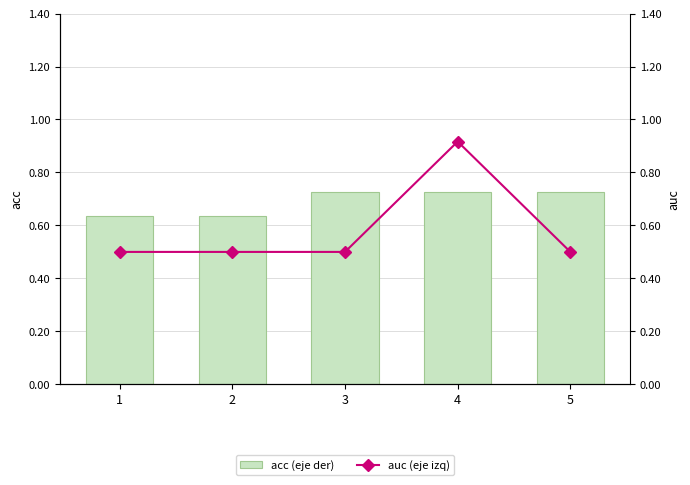

Rank the categories by auc (eje izq) value from lowest to highest.

1, 2, 3, 5, 4